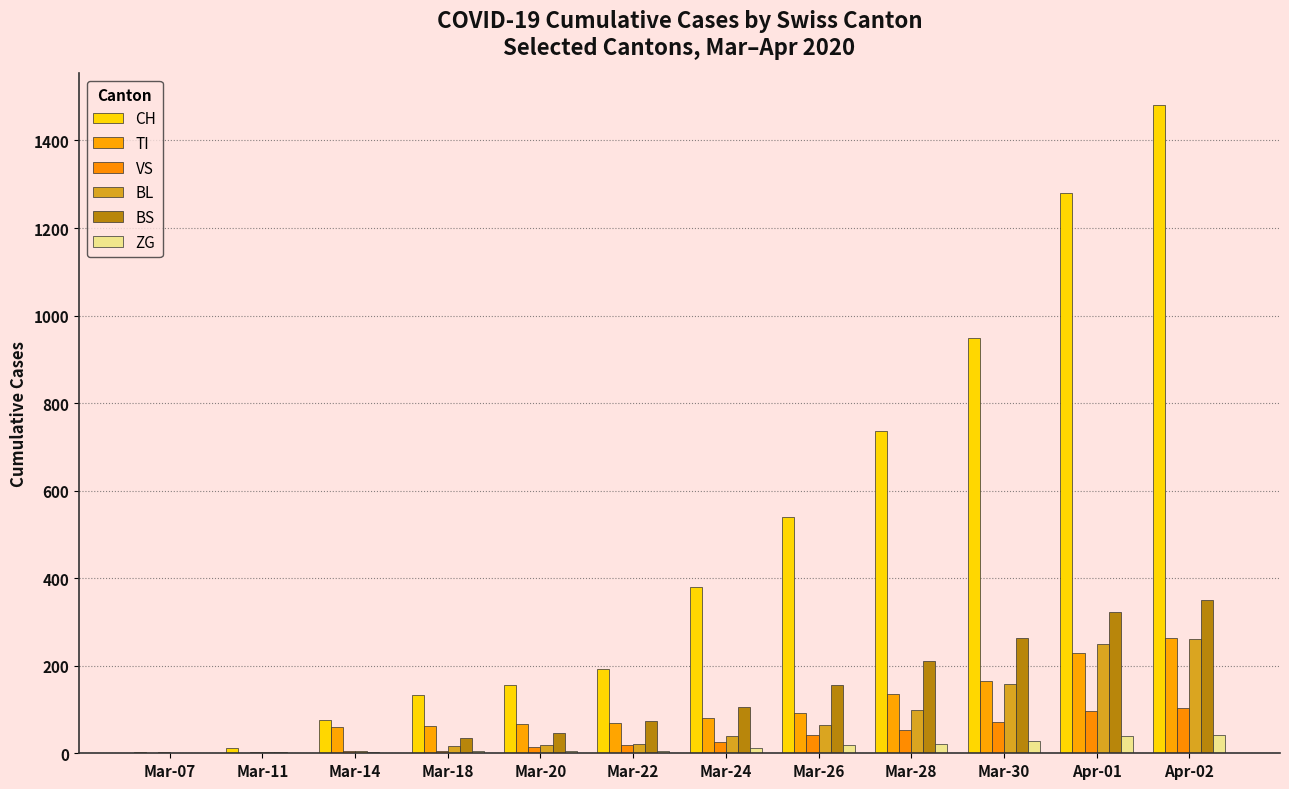

How many data points does each series have?

12